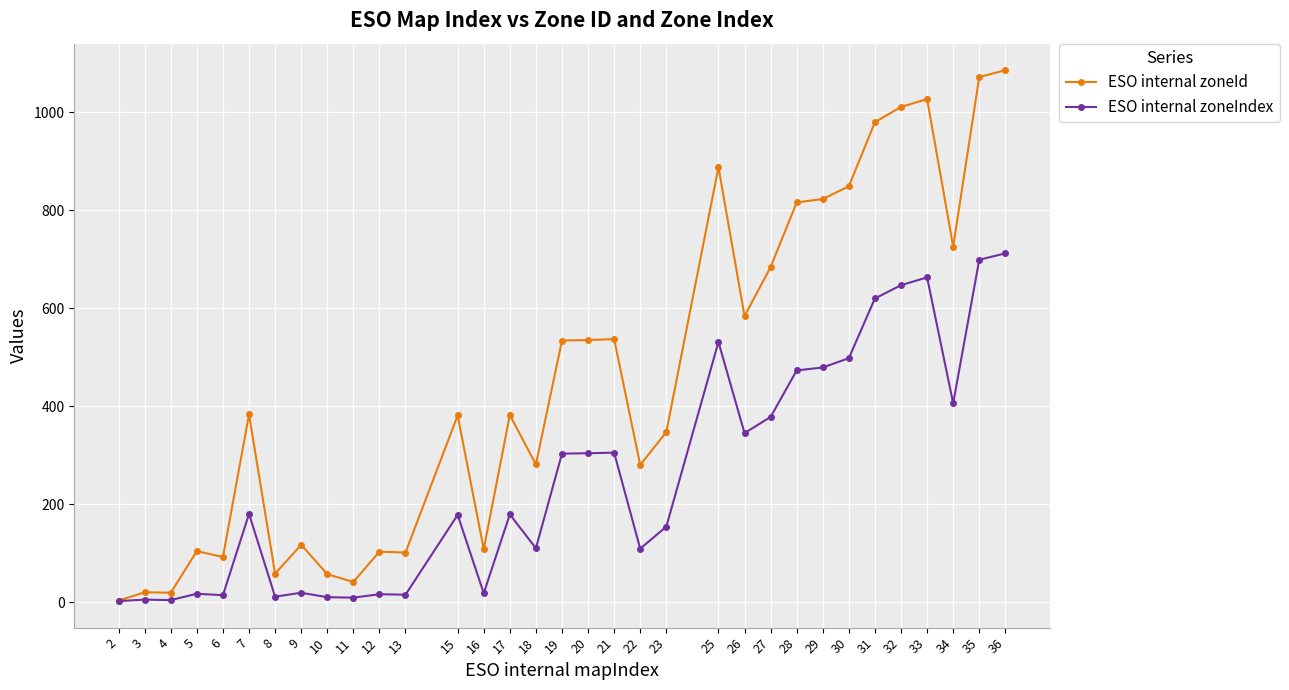

Is this an area chart (filled region under the line)?

No